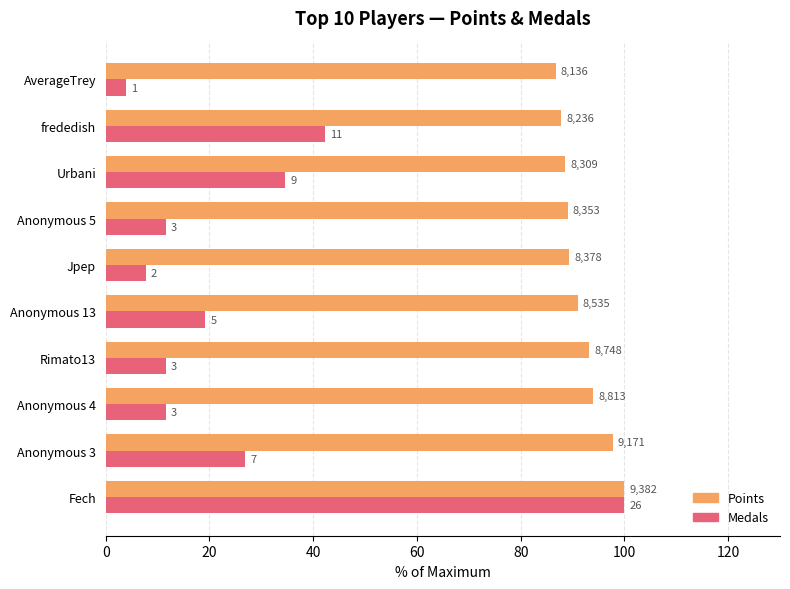

What are all the series names shown in the legend?

Points, Medals